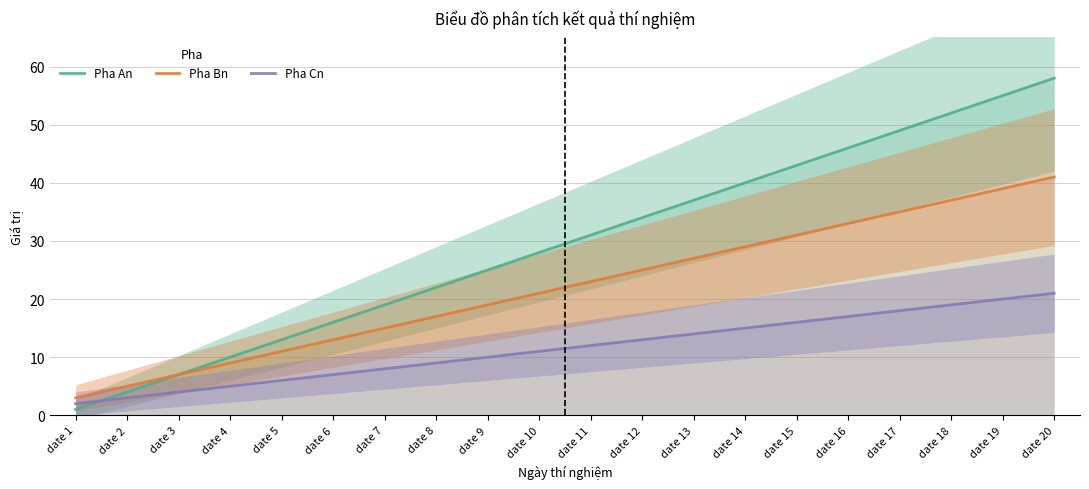

Is this an area chart (filled region under the line)?

No